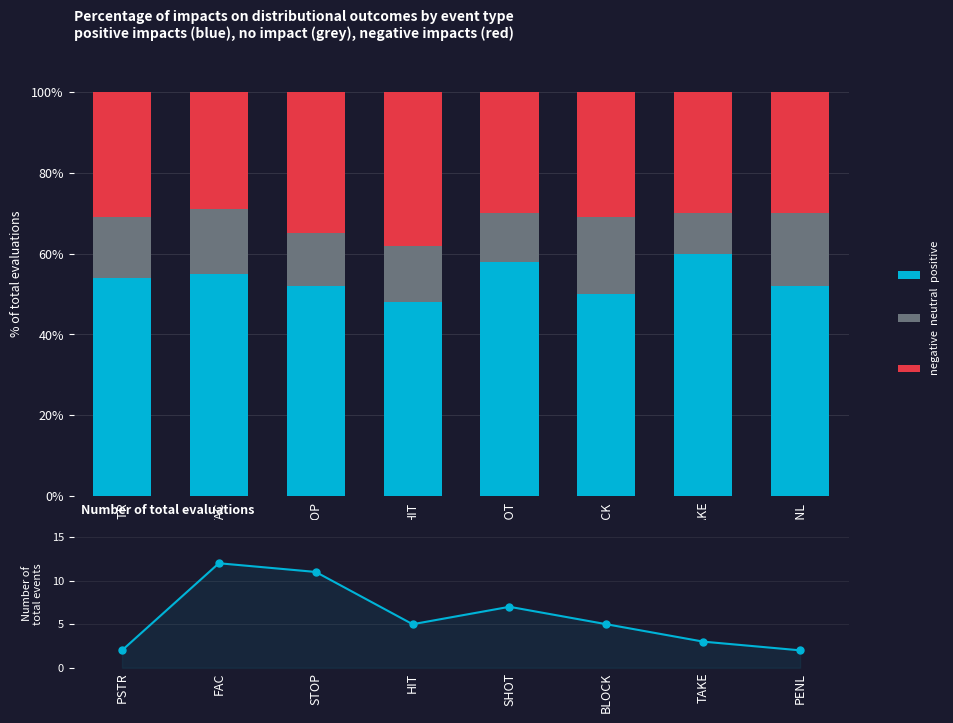

Is the value of neutral at PSTR greater than the value of negative at TAKE?

No